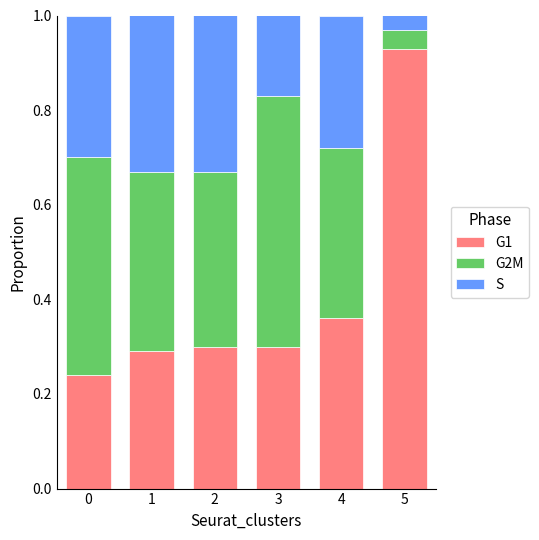

Count the number of data series in this chart.

3